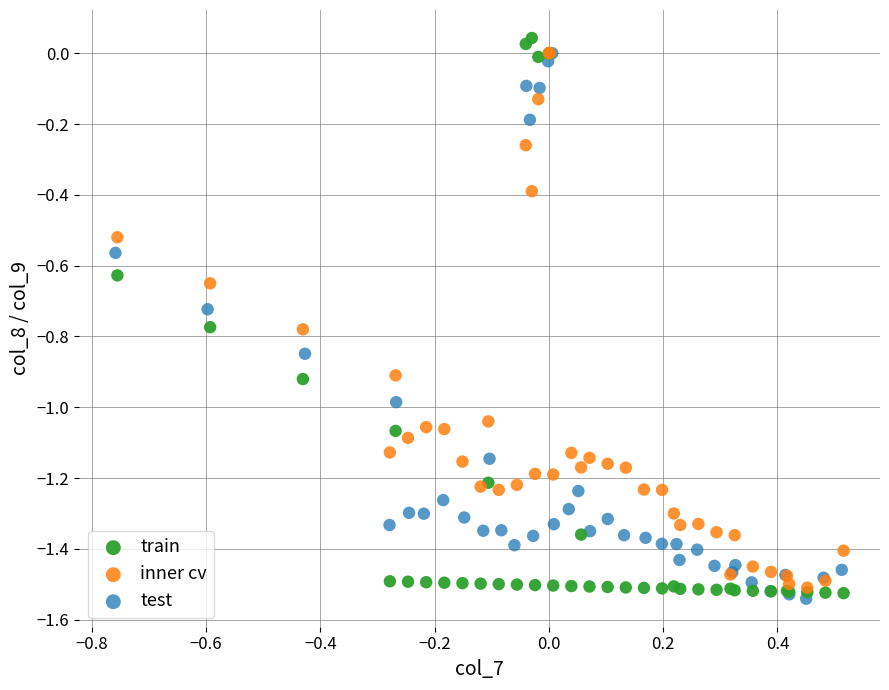

What are all the series names shown in the legend?

train, inner cv, test